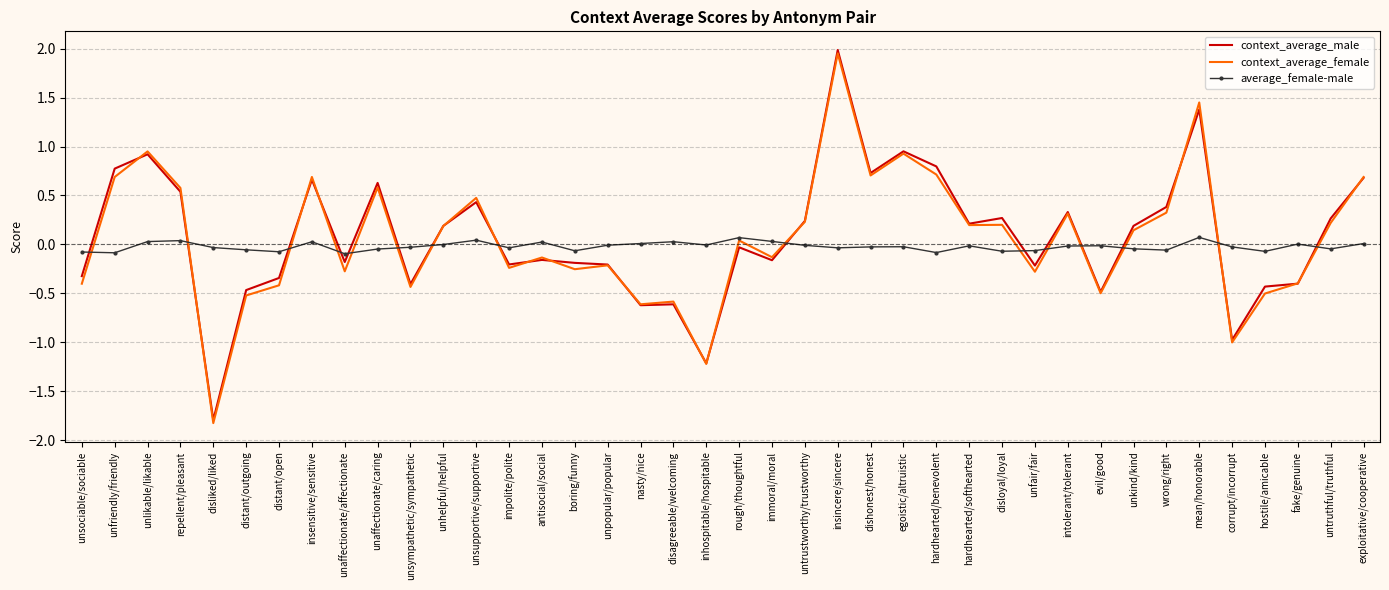

Rank the series by their maximum value, from highest to lowest.

context_average_male, context_average_female, average_female-male